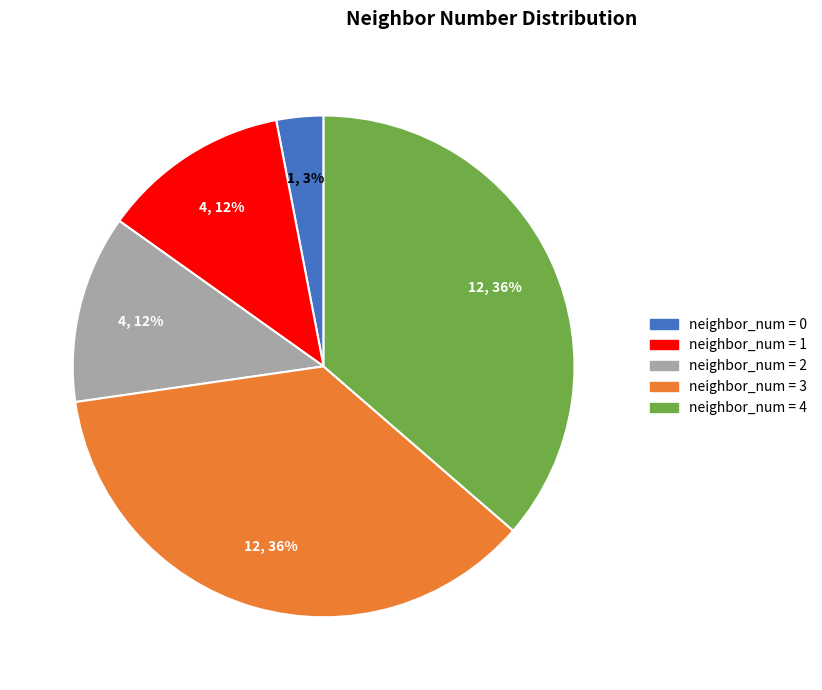

Does any single category account for the majority?

No